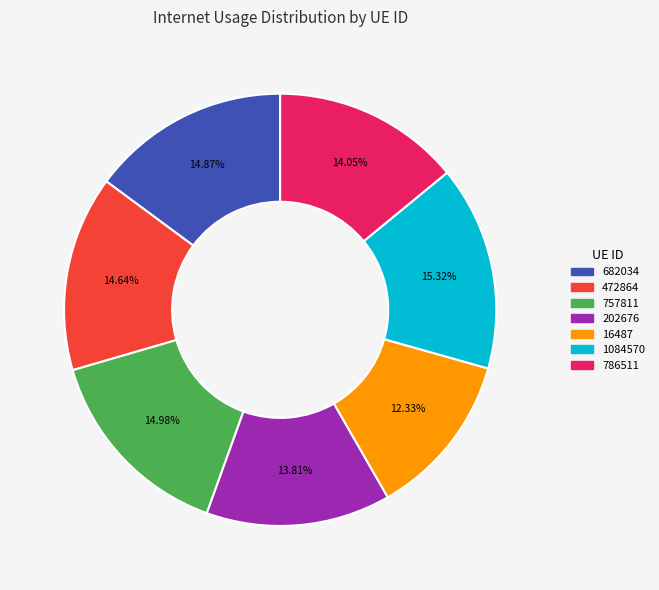

To the nearest percent, what is the combined percentage of 16487 and 1084570?

28%